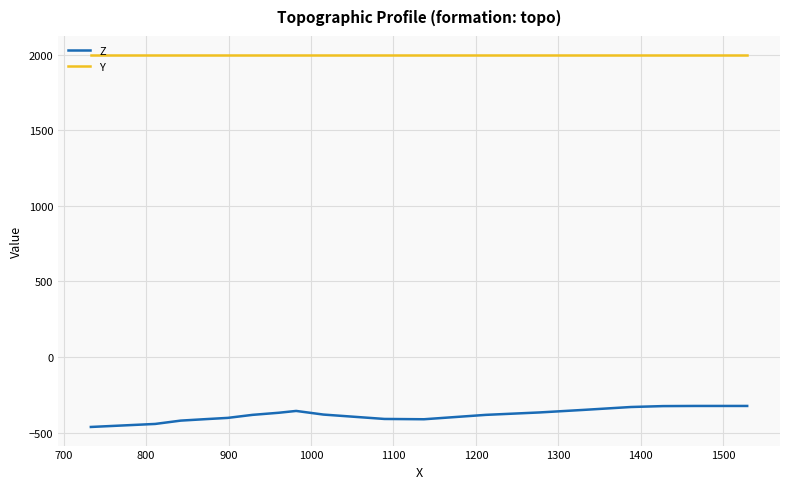

Which series has the largest range (max minus min)?

Z